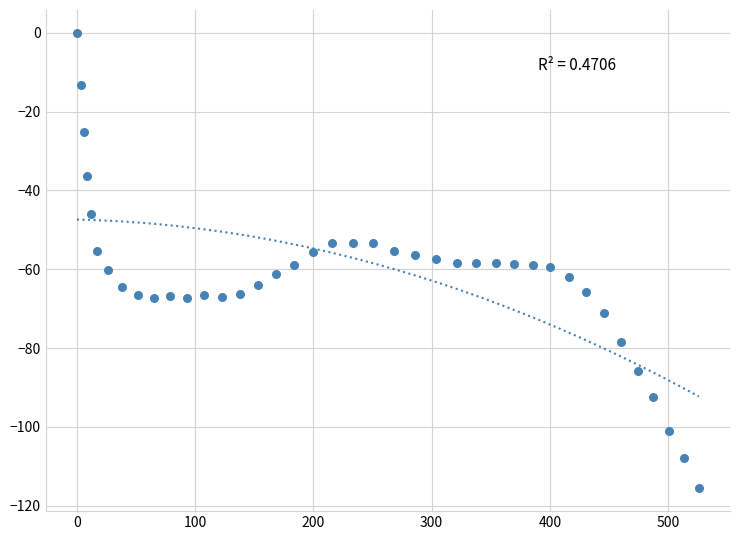

What is the range of Y values (max minus min)?

115.6